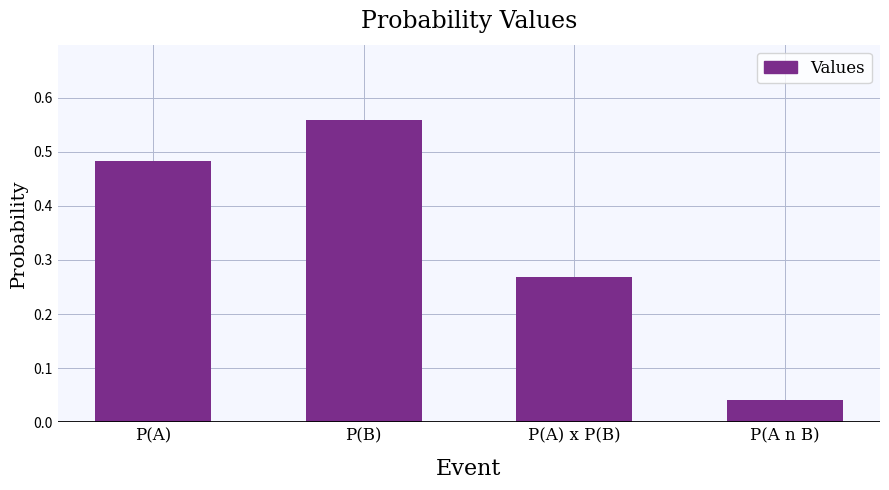

What is the label of the 4th bar from the left?

P(A n B)